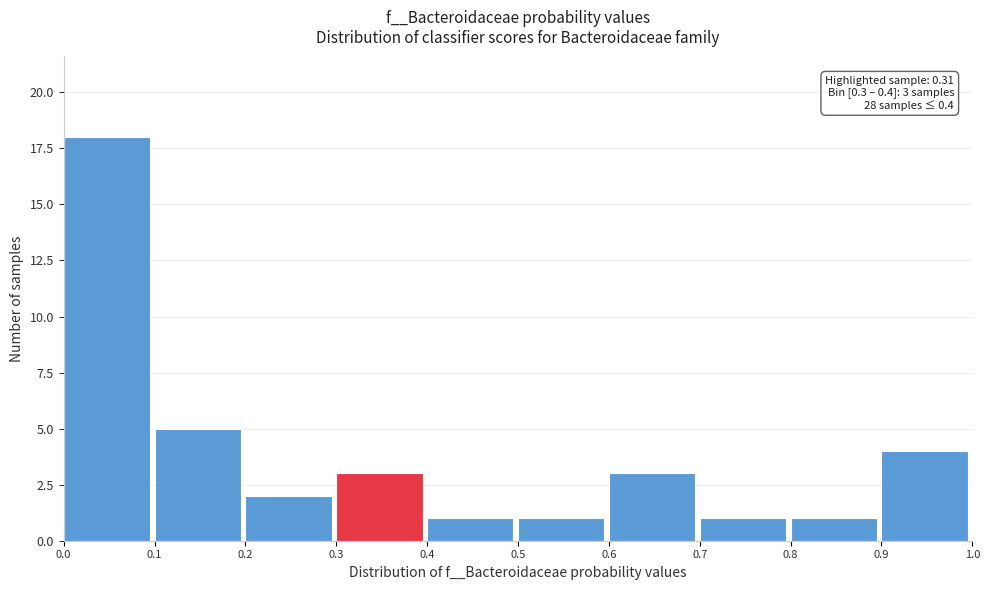

Over which range of the x-axis is the bar tallest?

0.0 to 0.1